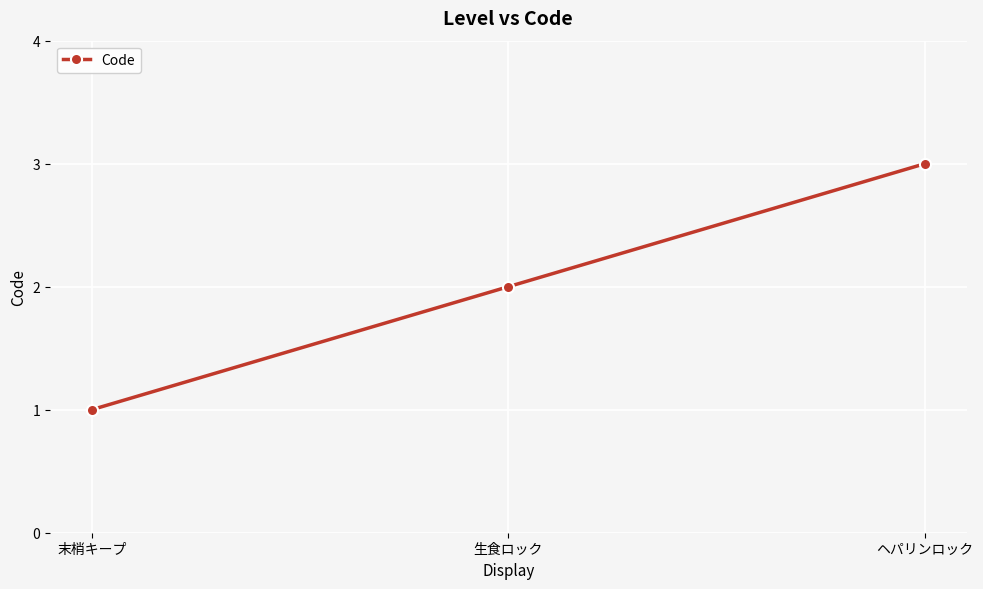

Rank the categories by value from lowest to highest.

末梢キープ, 生食ロック, ヘパリンロック